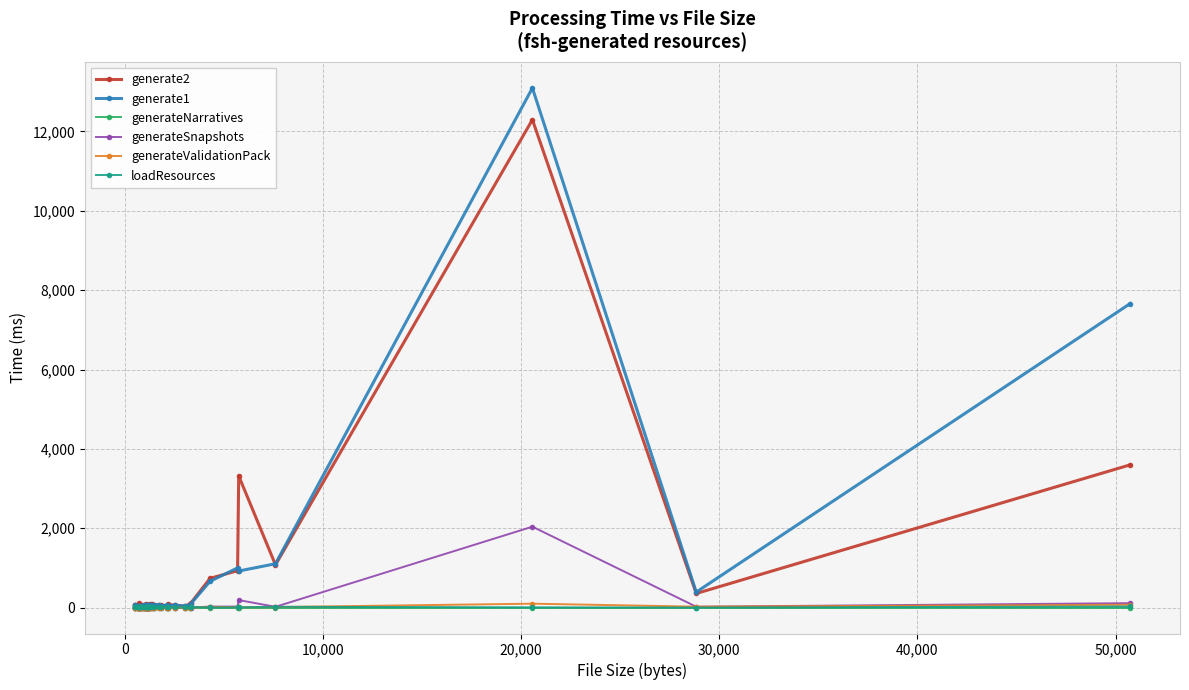

Which series has the widest spread of values?

generate1